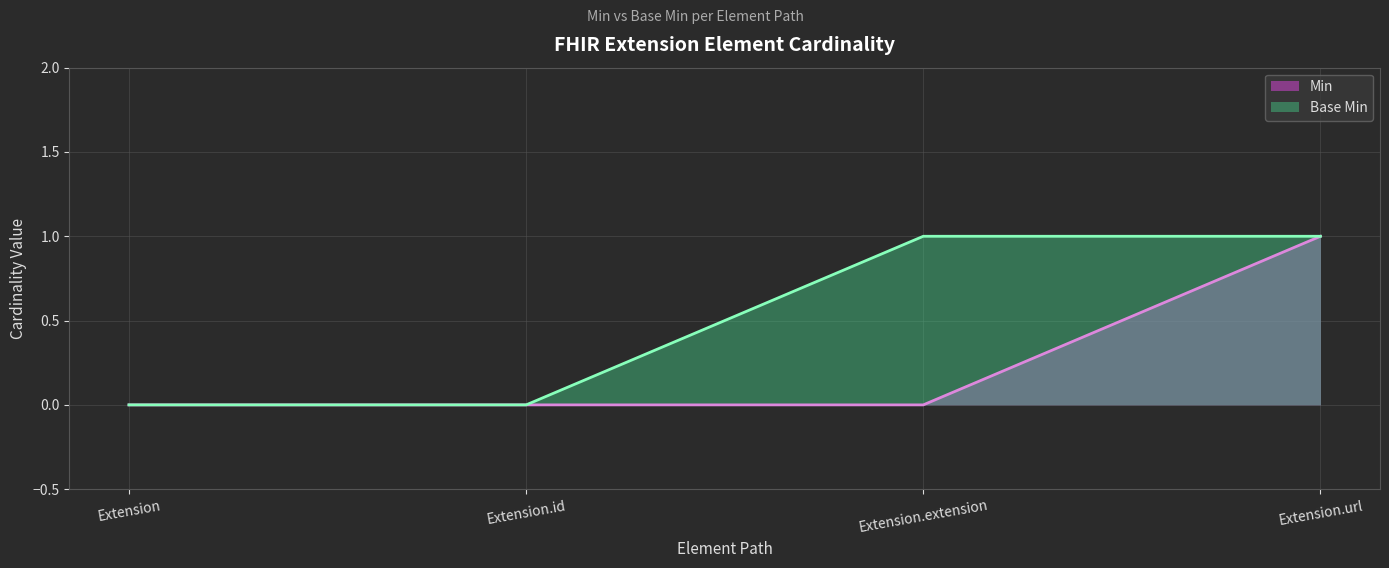

Reading left to right, list all the values displayed in this chart.

Min: 0	0	0	1
Base Min: 0	0	1	1